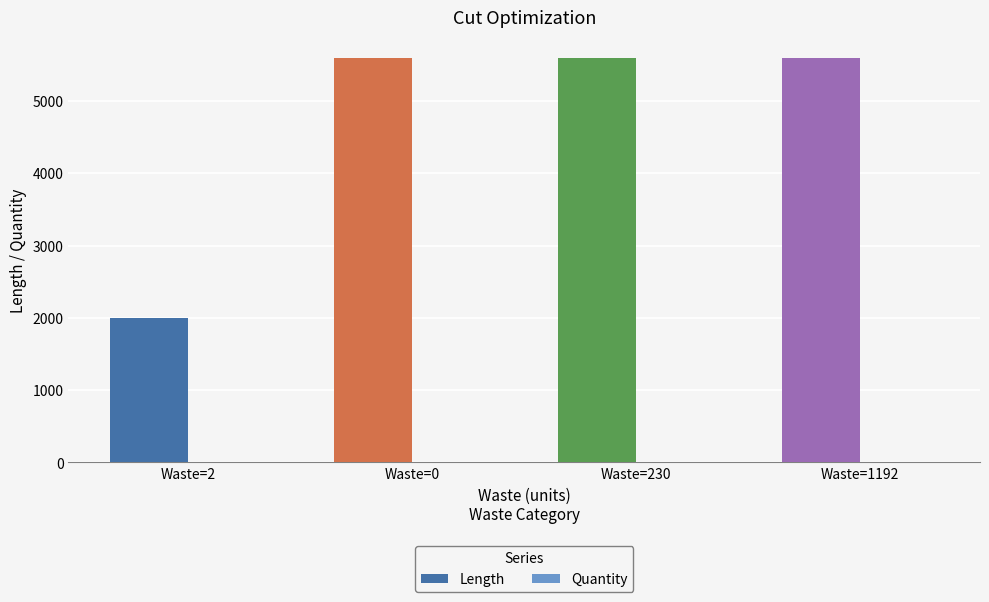

Which series changed the most between Waste=2 and Waste=1192?

Length